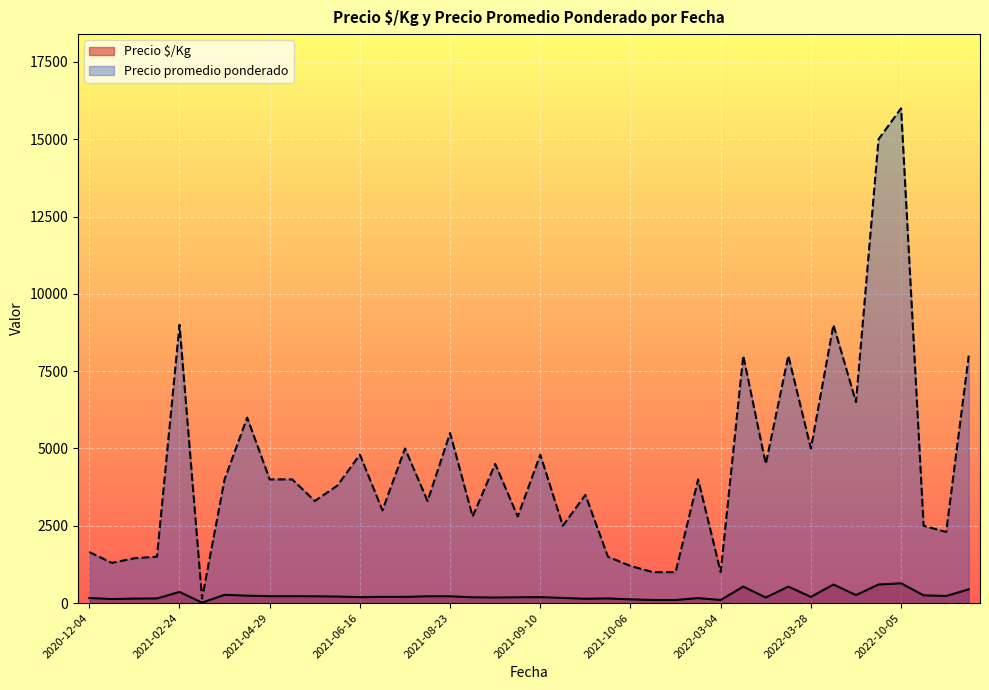

List the series in order of their overall mean, lowest first.

Precio $/Kg, Precio promedio ponderado